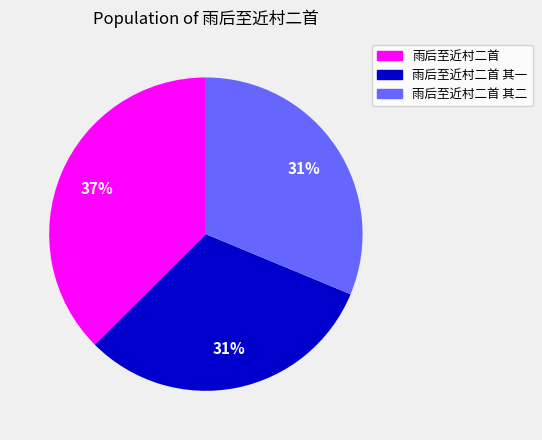

To the nearest percent, what is the average slice percentage?

33%